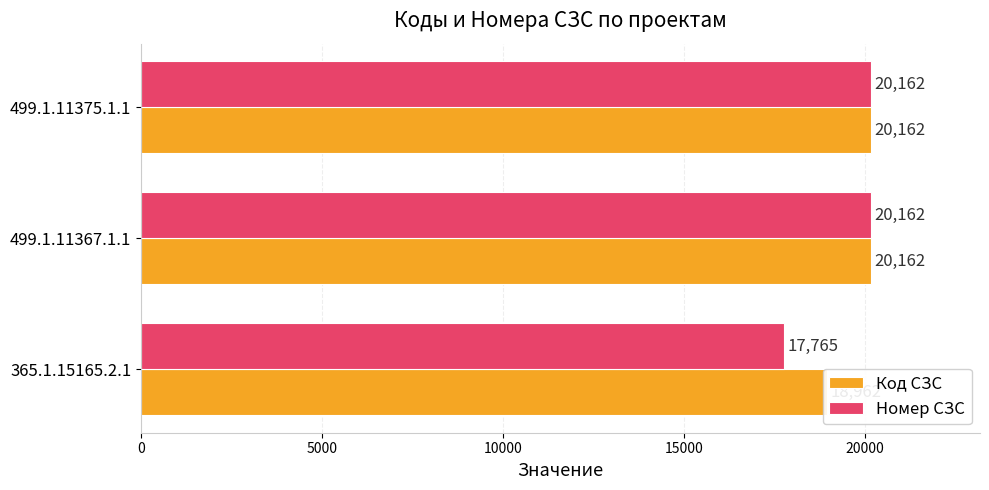

How many bars are there in each group?

2